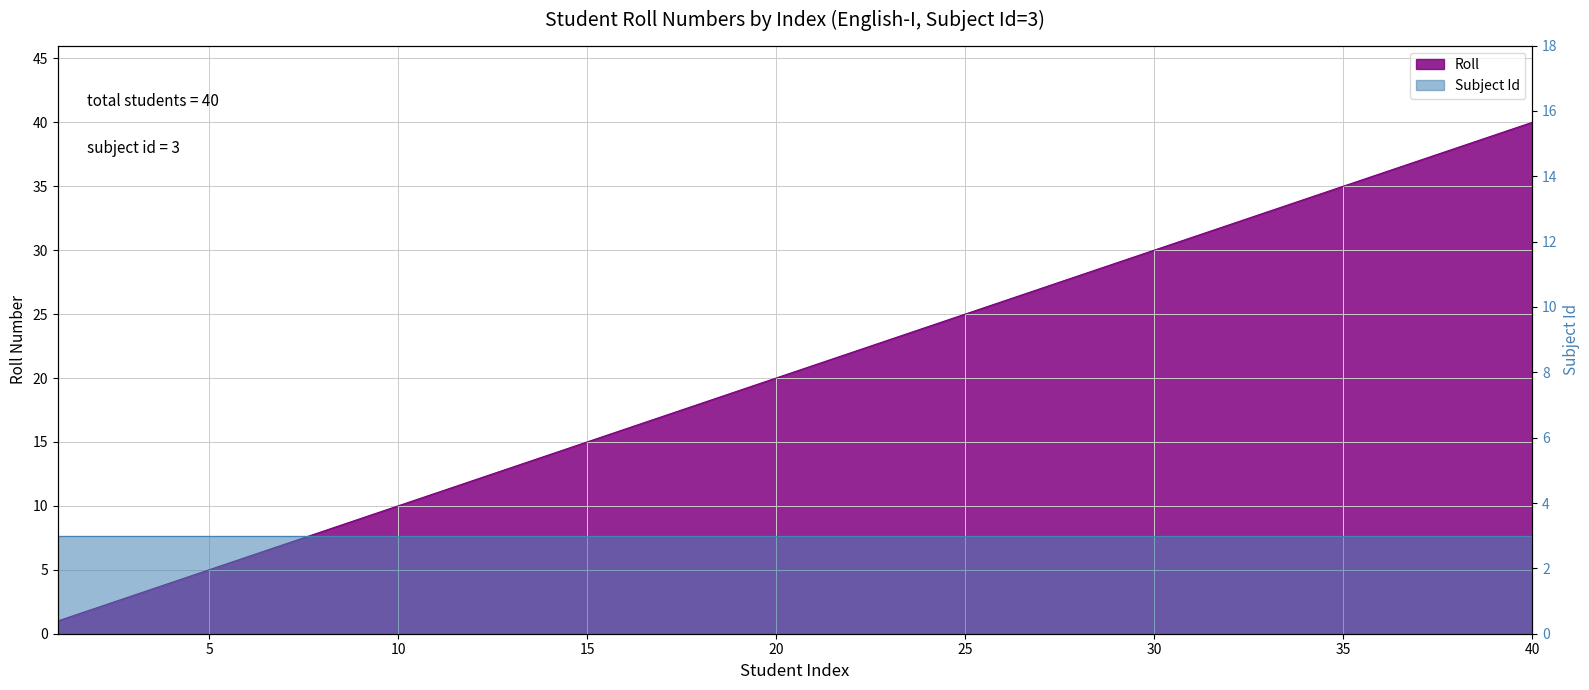

Is it true that the value at 36 is 47?

False